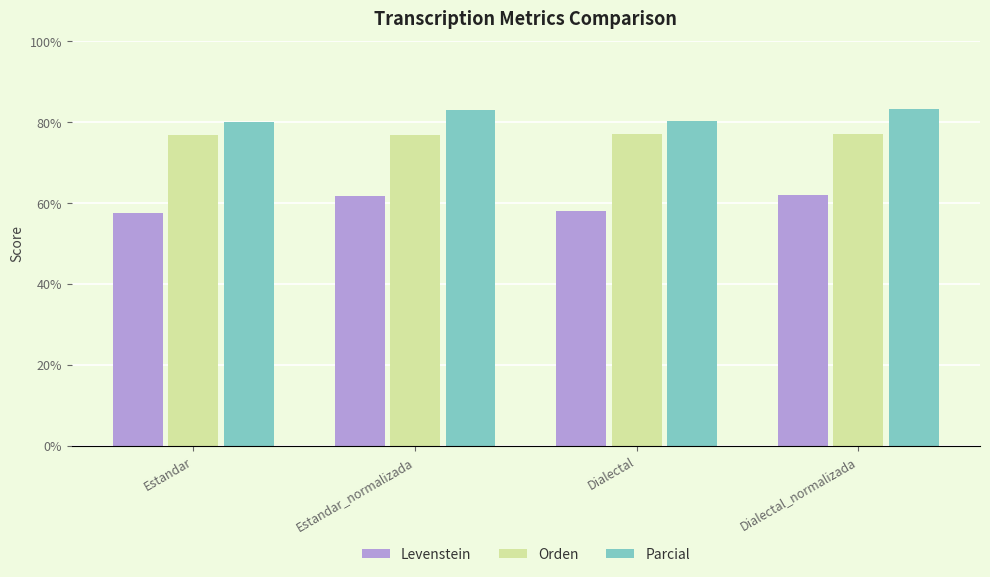

What are all the series names shown in the legend?

Levenstein, Orden, Parcial